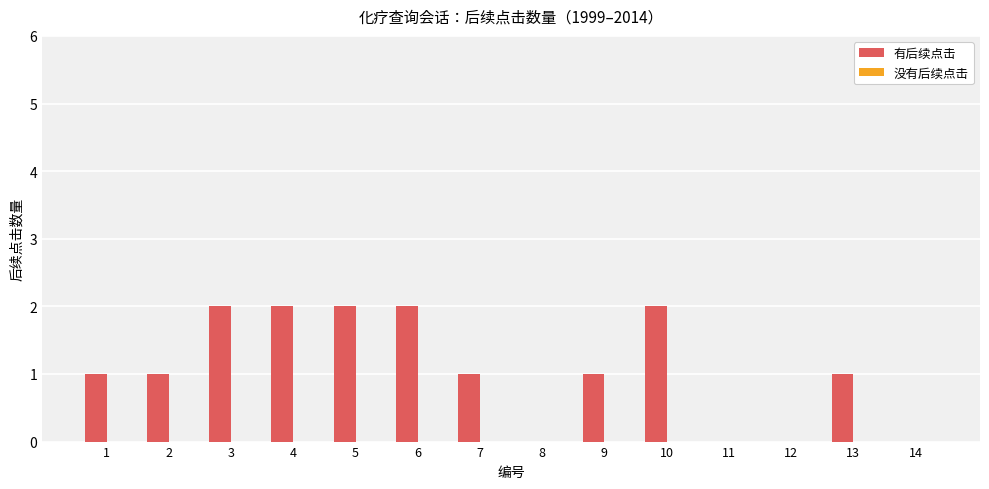

The value at 5 is 2. True or false?

True